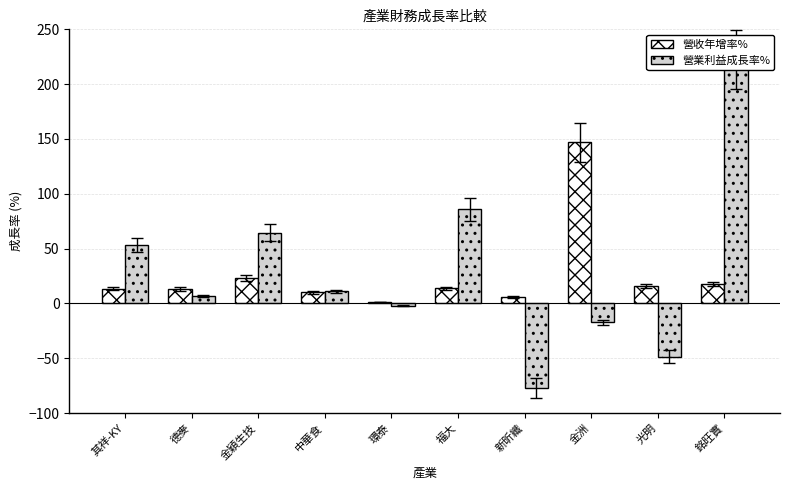

Reading left to right, transcribe all the data shown in this chart.

營收年增率%: 其祥-KY=13.6	德麥=13.4	金穎生技=23.4	中華食=10.1	環泰=1.6	福大=13.7	新昕纖=6.2	金洲=146.8	光明=16.0	銘旺實=17.9
營業利益成長率%: 其祥-KY=53.4	德麥=7.2	金穎生技=64.6	中華食=11.2	環泰=-2.0	福大=86.0	新昕纖=-77.1	金洲=-17.3	光明=-48.6	銘旺實=222.8